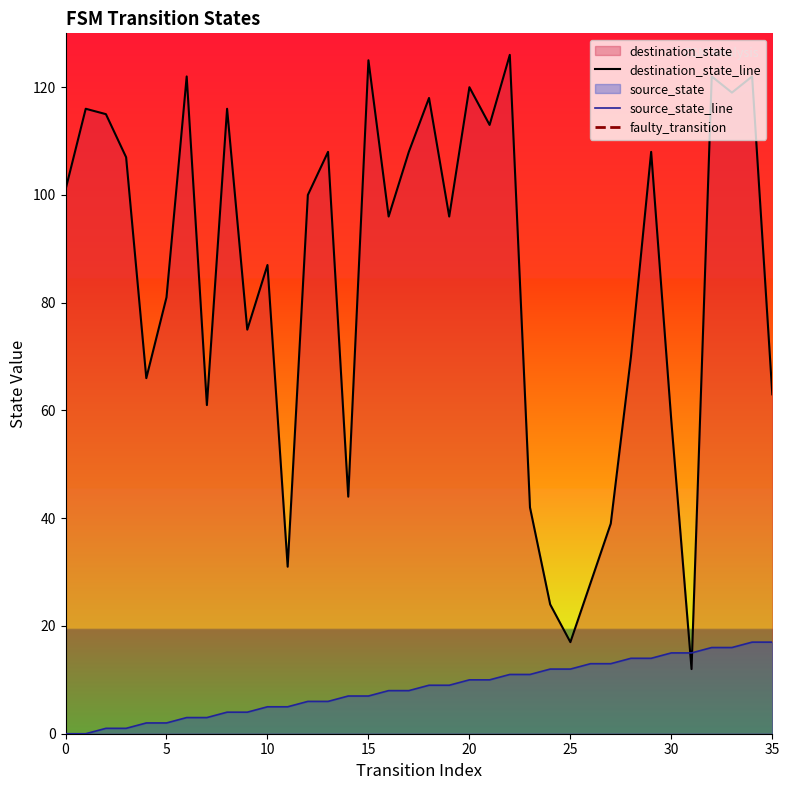

Which series changed the most between 6 and 7?

destination_state